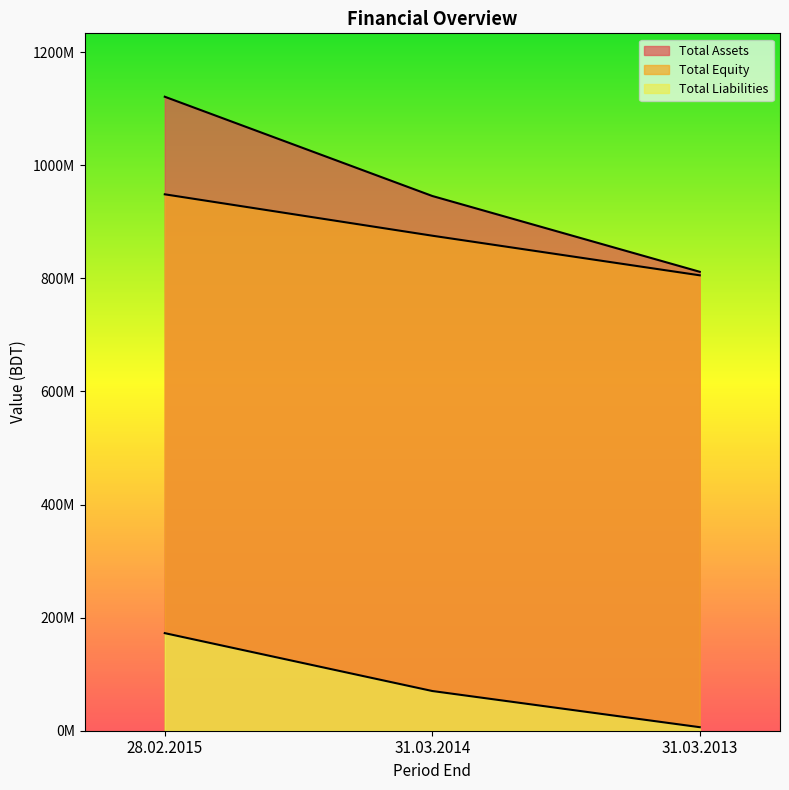

The value of Total Assets at 31.03.2014 is 1389350034. True or false?

False